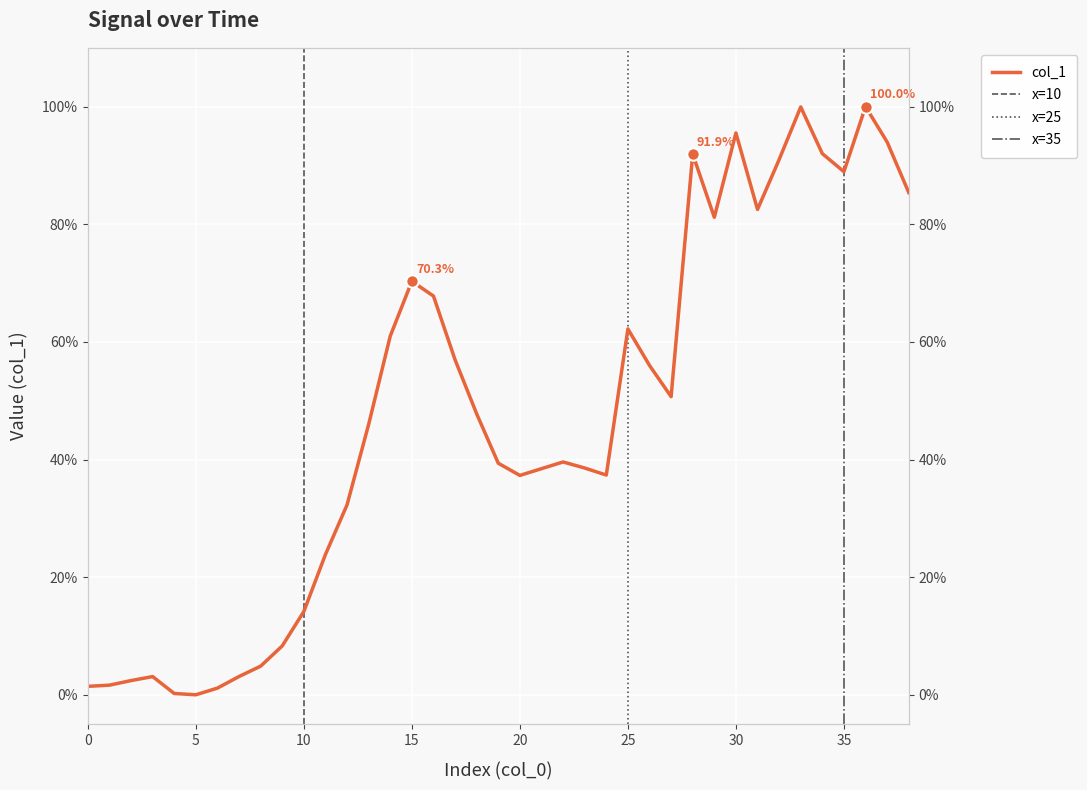

Between 25 and 20, which is larger?

25